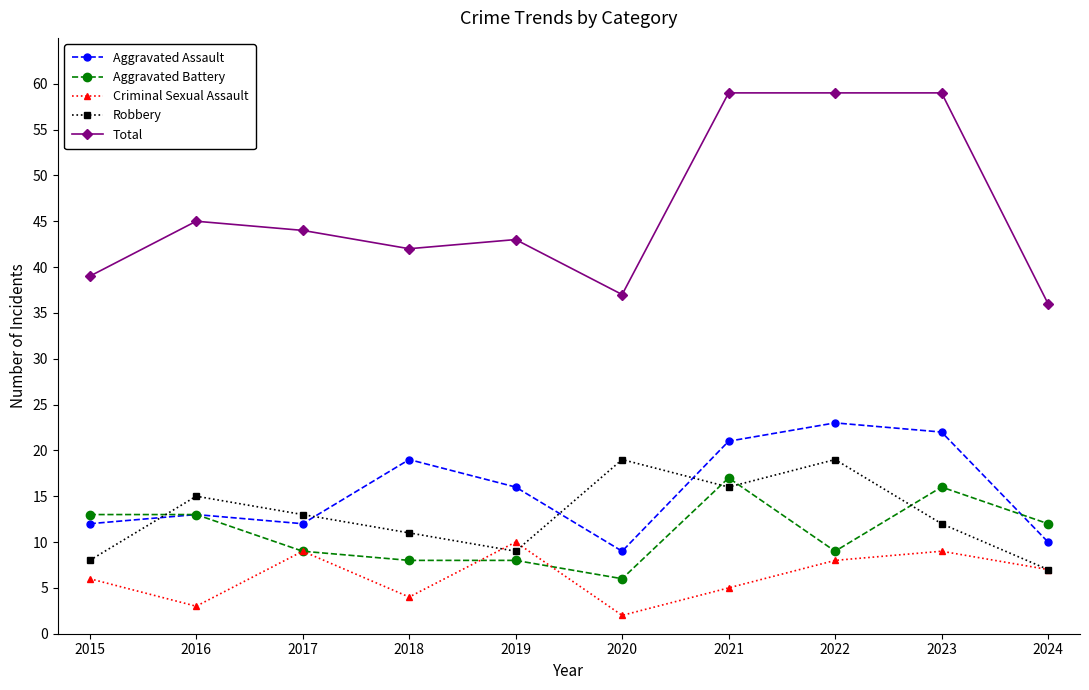

Rank the series at 2023 from lowest to highest value.

Criminal Sexual Assault, Robbery, Aggravated Battery, Aggravated Assault, Total